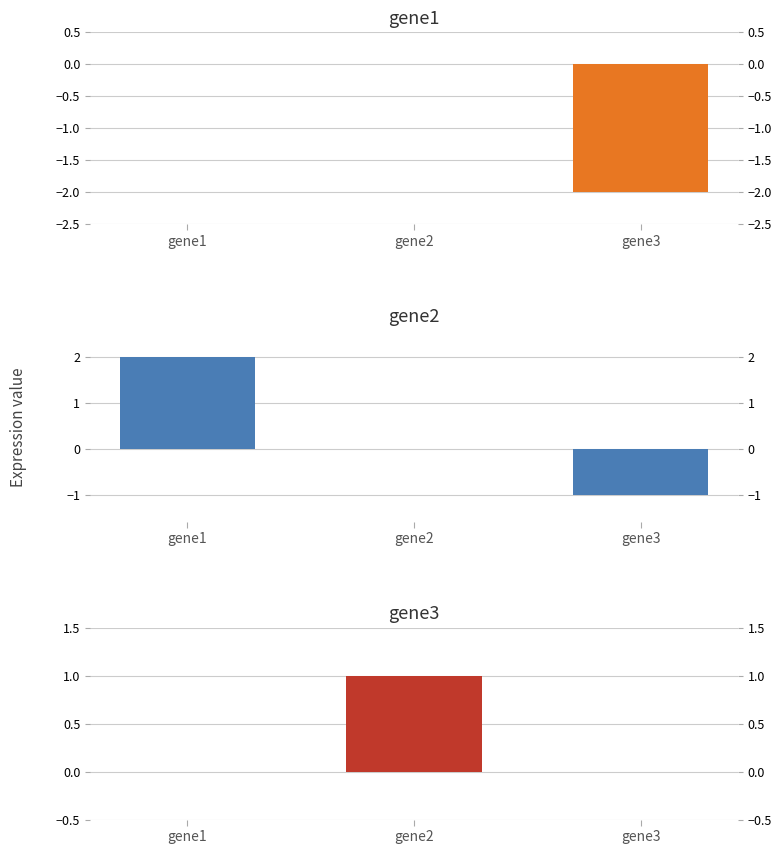

What is the difference between the highest and lowest values at gene2?

1